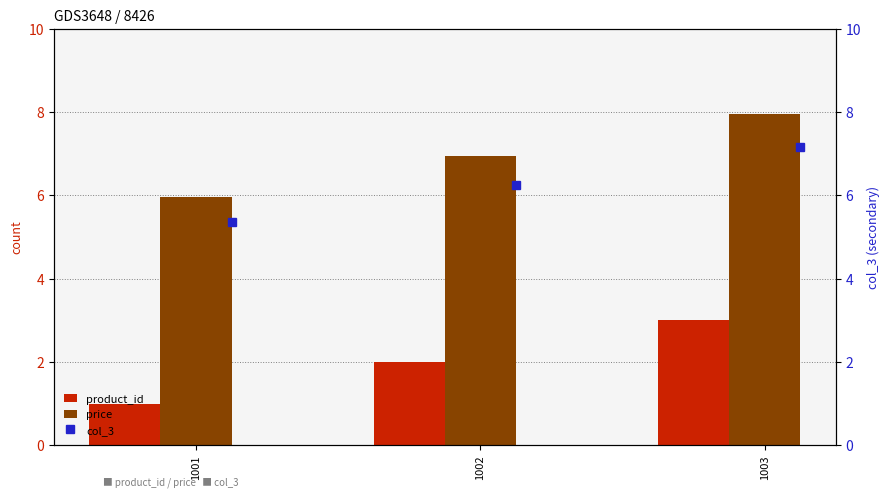

Reading left to right, what are all the values shown in this chart?

product_id: 1.0	2.0	3.0
price: 6.0	7.0	8.0
col_3: 5.4	6.3	7.2